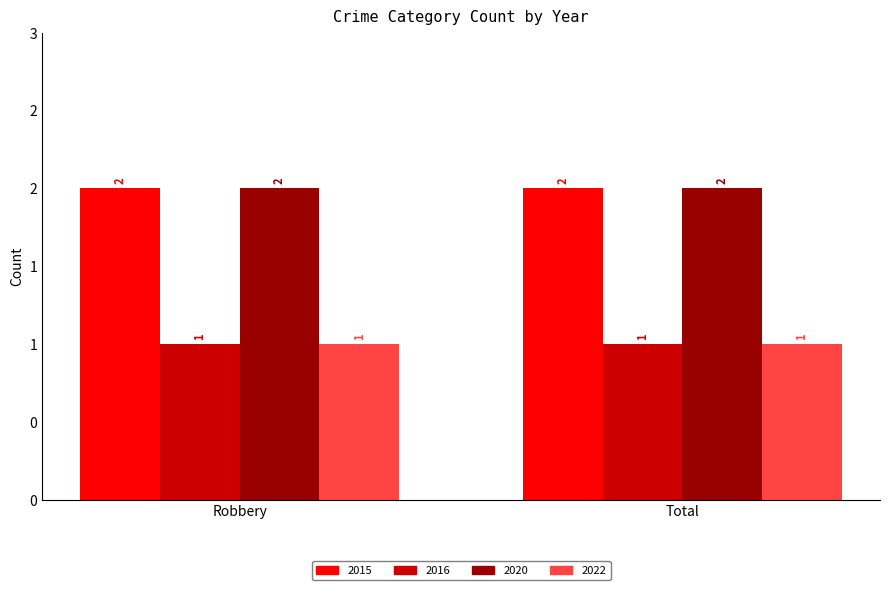

Reading left to right, extract all data points from this chart.

2015: 2	2
2016: 1	1
2020: 2	2
2022: 1	1